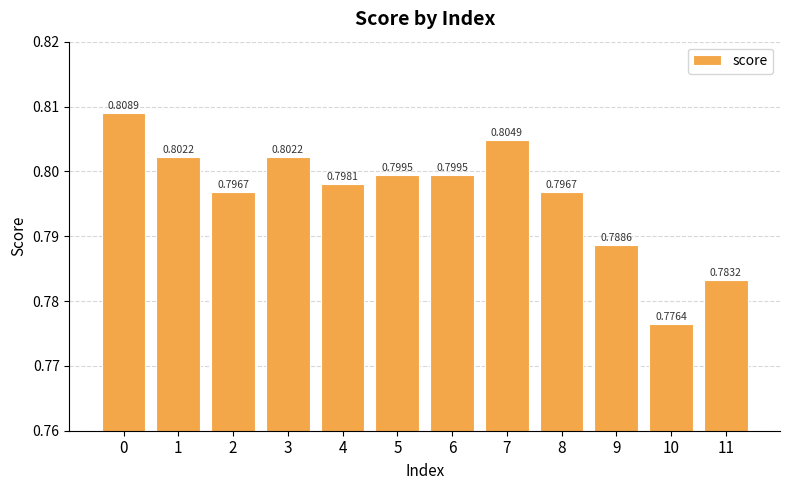

What is the sum of the values at 2 and 0?

1.6